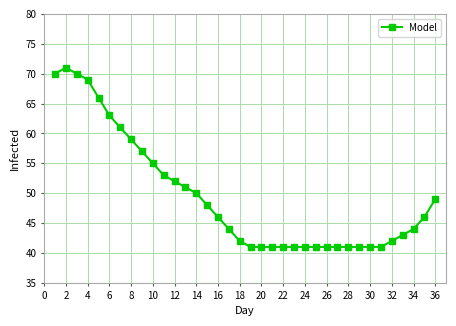

What is the difference between the maximum and minimum values?

30